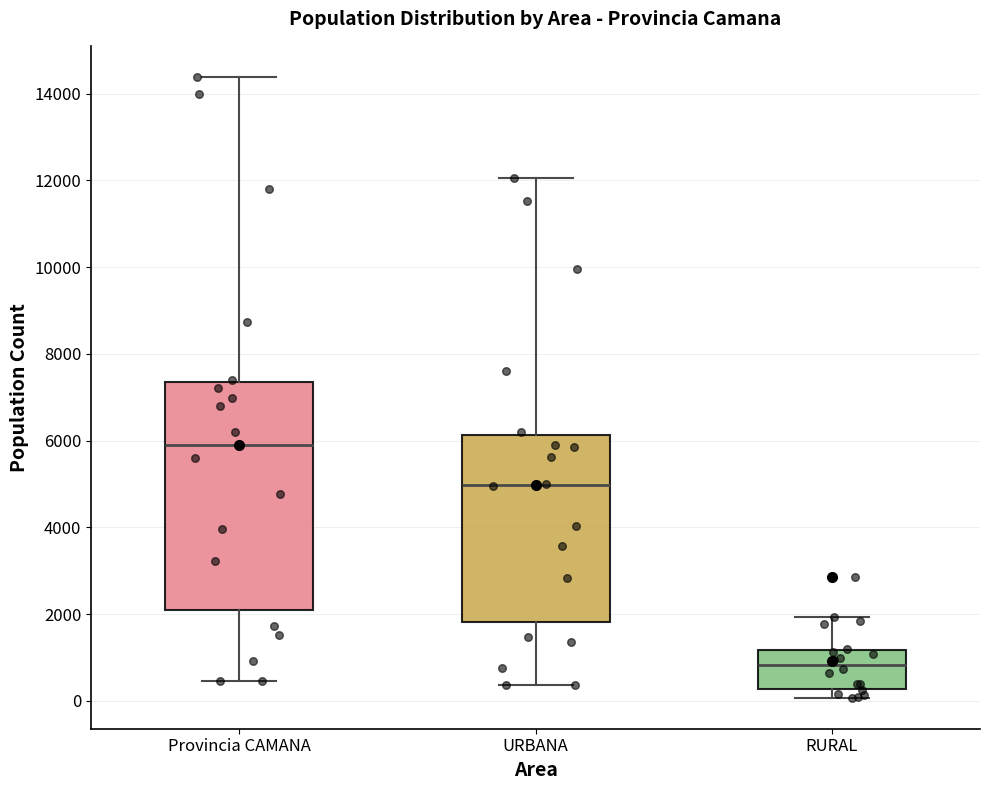

Reading left to right, transcribe this box plot: for each box, give where its median line is, the range the box spans, and where its two whiskers end, as read against the y-axis. The values are not printed on the chart, so give them approximately, as read against the axis.

Provincia CAMANA: median 6000, box 2000 to 7400, whiskers 400 to 14400
URBANA: median 5000, box 1800 to 6200, whiskers 400 to 12000
RURAL: median 800, box 200 to 1200, whiskers 0 to 2000